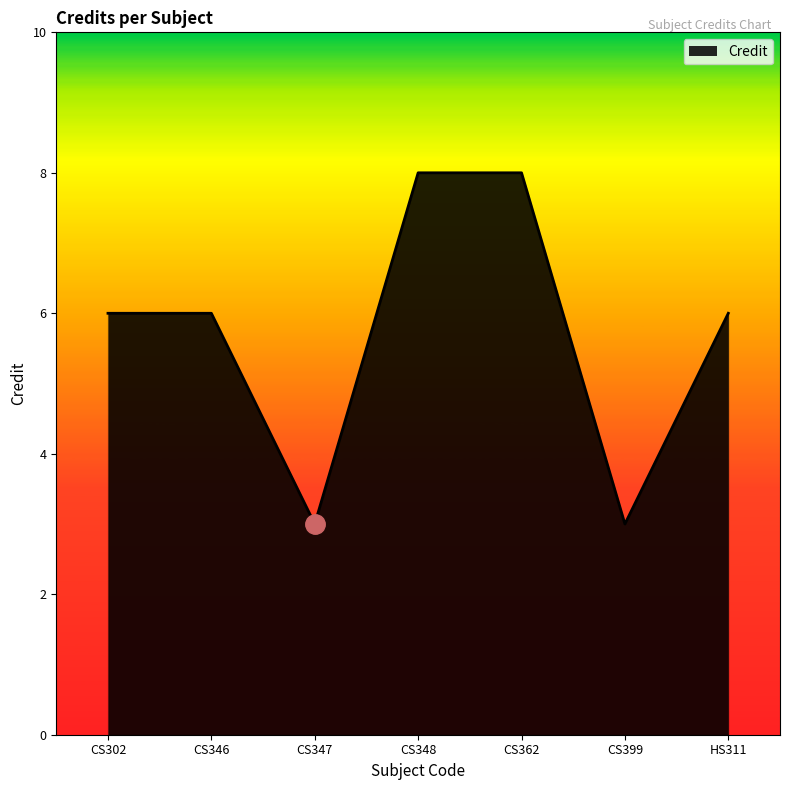

What position from the right is HS311?

1